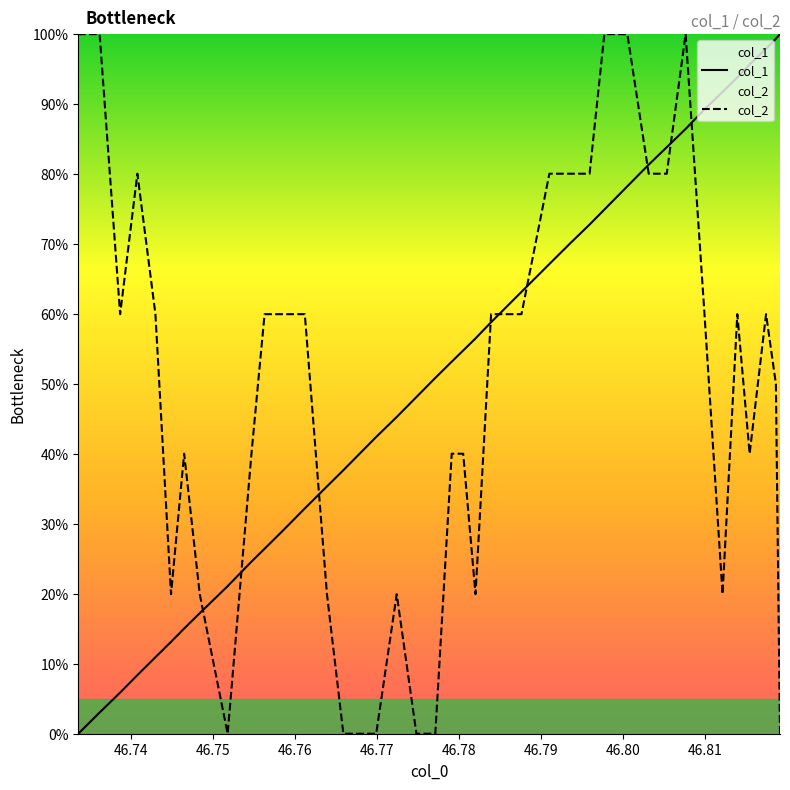

What are all the series names shown in the legend?

col_1, col_2